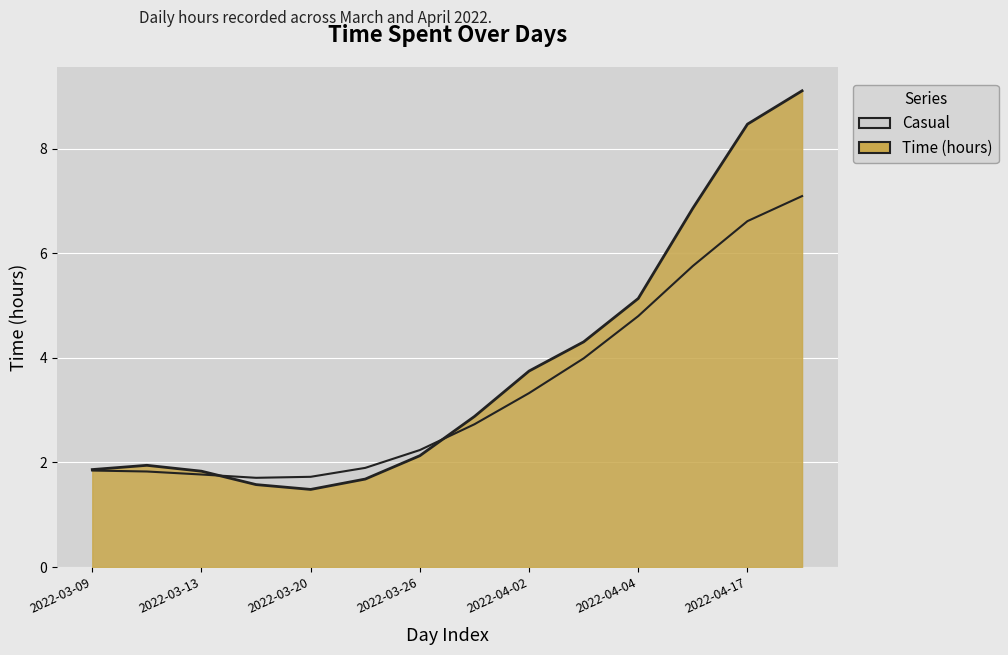

What is the average value?

3.8